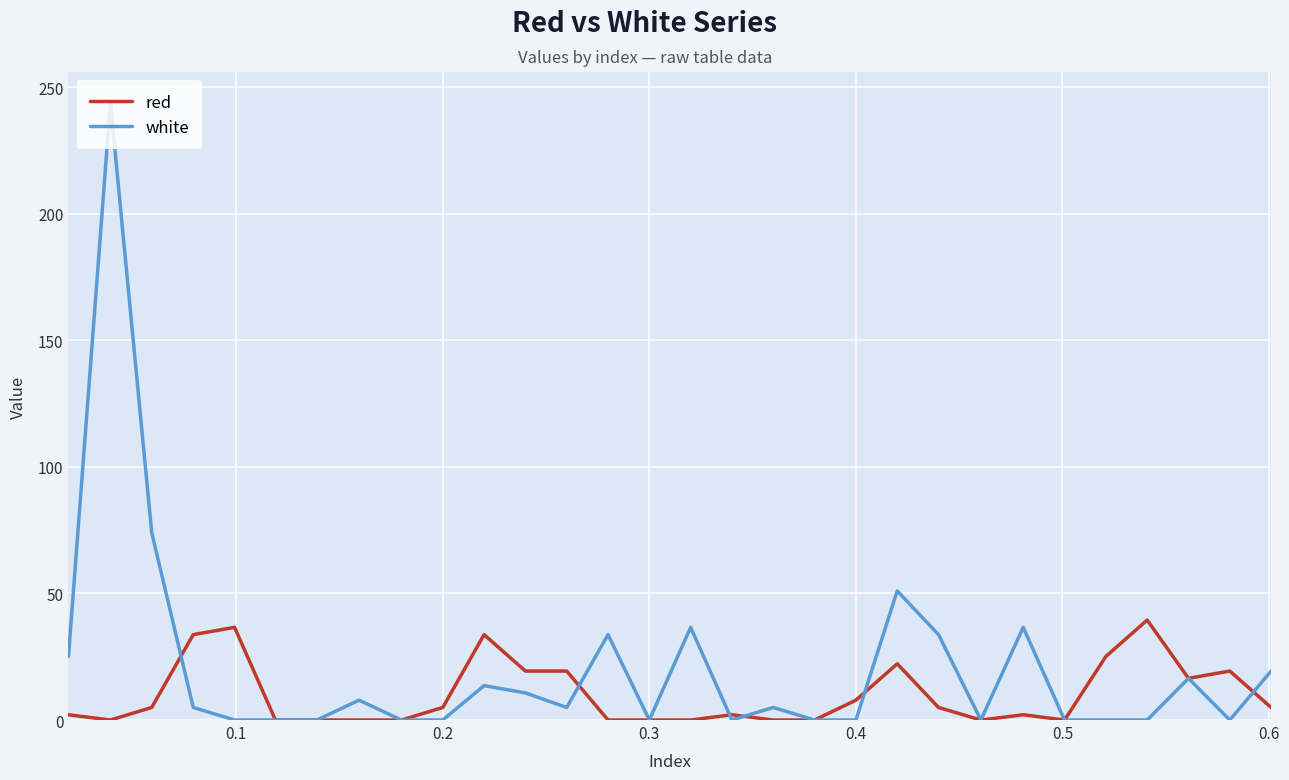

List the series in order of their overall mean, highest first.

white, red